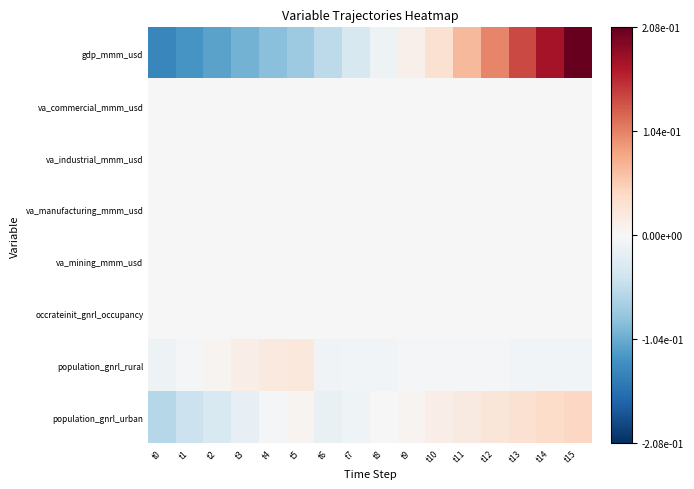

Rank the series at t8 from lowest to highest value.

gdp_mmm_usd, population_gnrl_rural, population_gnrl_urban, va_commercial_mmm_usd, va_industrial_mmm_usd, va_manufacturing_mmm_usd, va_mining_mmm_usd, occrateinit_gnrl_occupancy